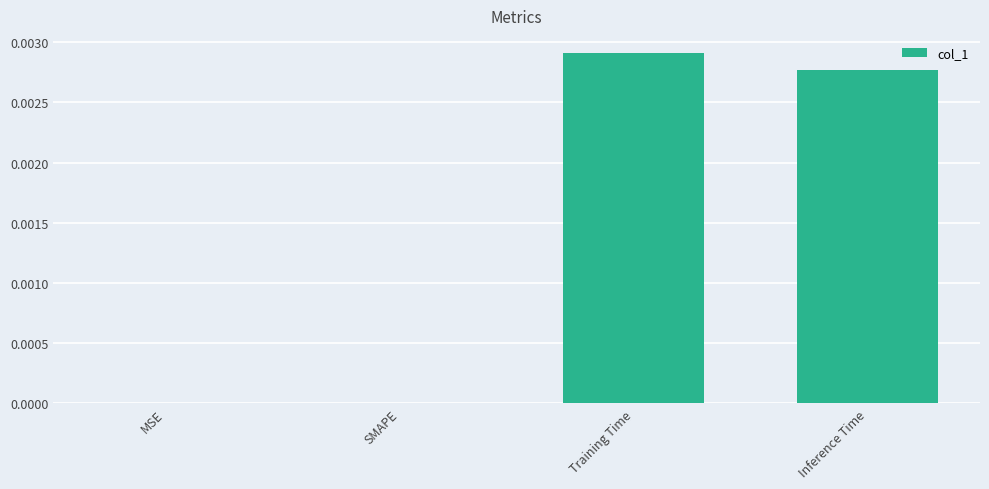

The value at MSE is 0.0. True or false?

True